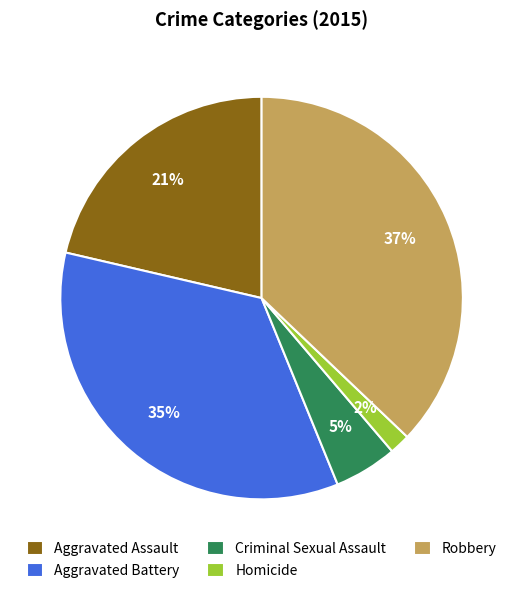

Approximately how many times larger is the value at Aggravated Assault compared to Robbery?

0.6